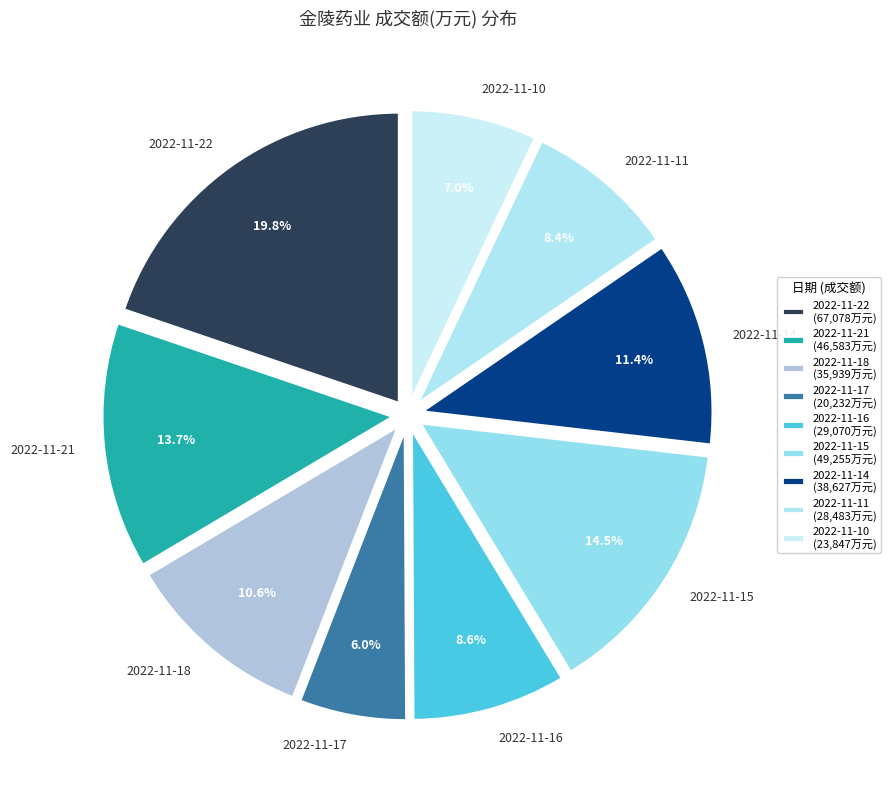

Do 2022-11-11 and 2022-11-16 together represent more than half of the pie?

No